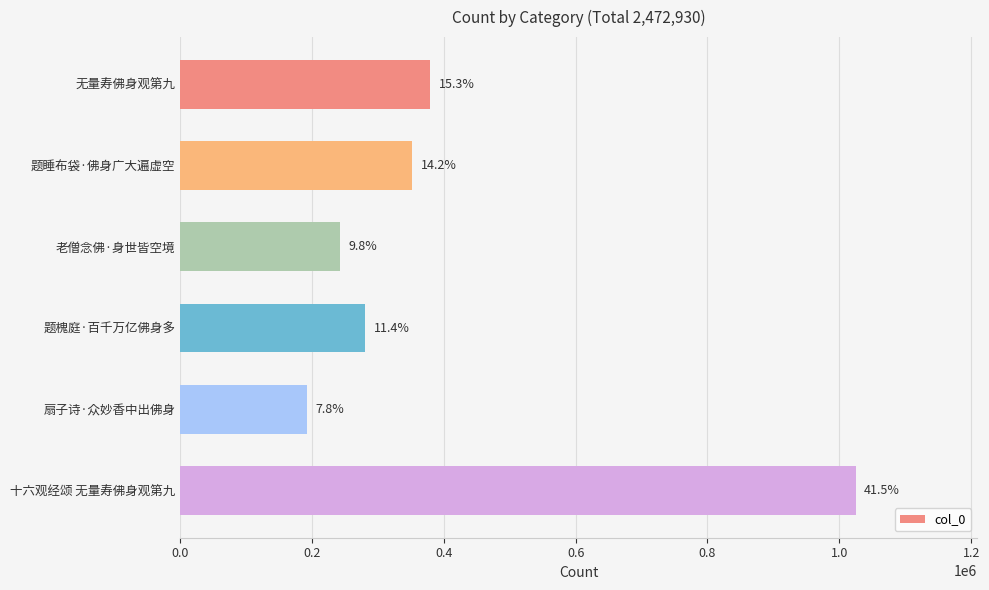

Are the bars horizontal?

Yes